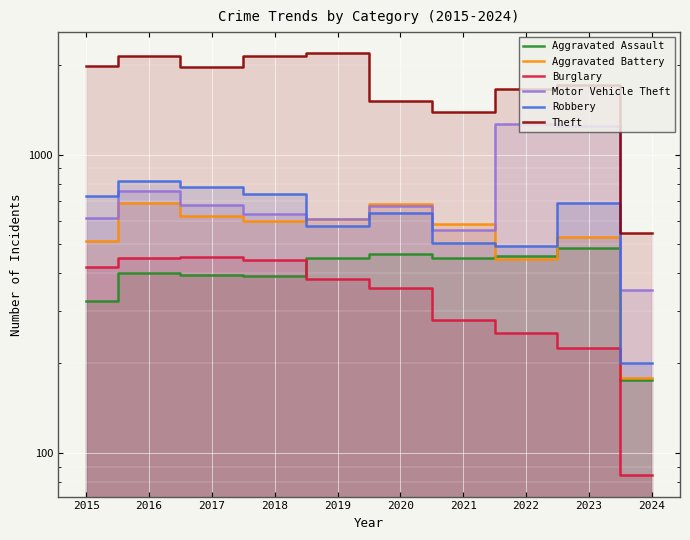

What are all the series names shown in the legend?

Aggravated Assault, Aggravated Battery, Burglary, Motor Vehicle Theft, Robbery, Theft